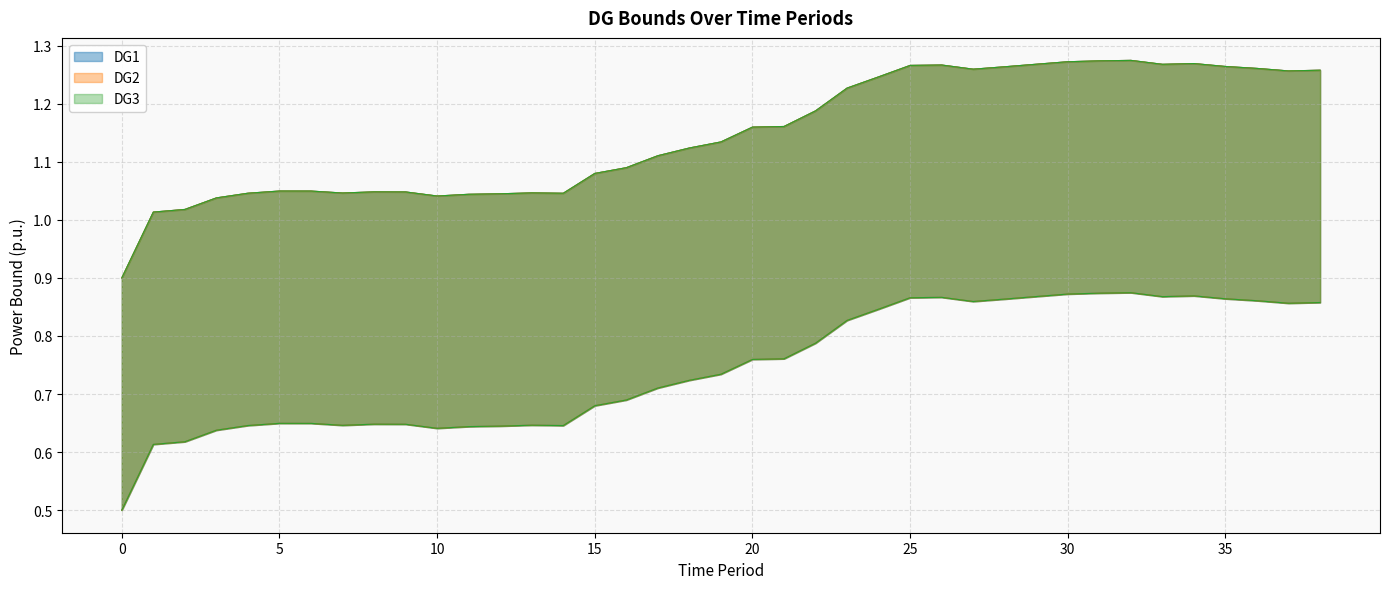

In DG2_lower, how many points are lower than both neighbors (excluding endpoints)?

6